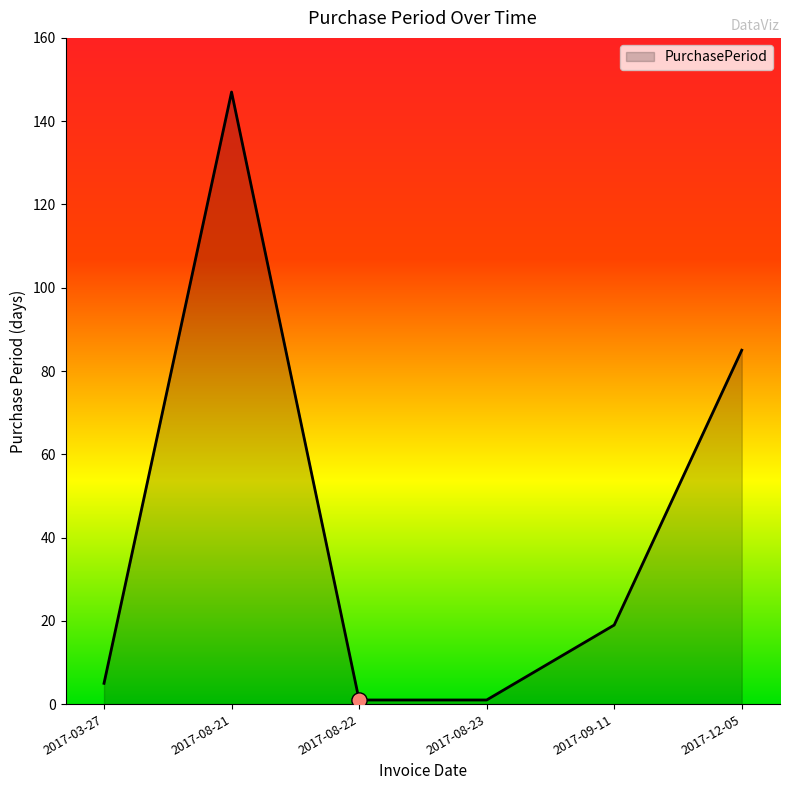

What is the ratio of the value at 2017-08-21 to the value at 2017-09-11?

7.7